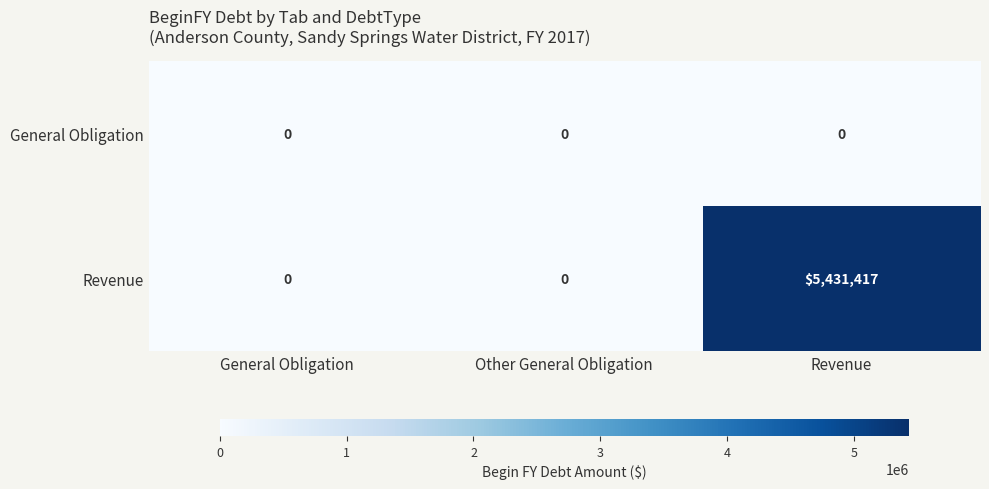

What is the greatest value displayed?

5431417